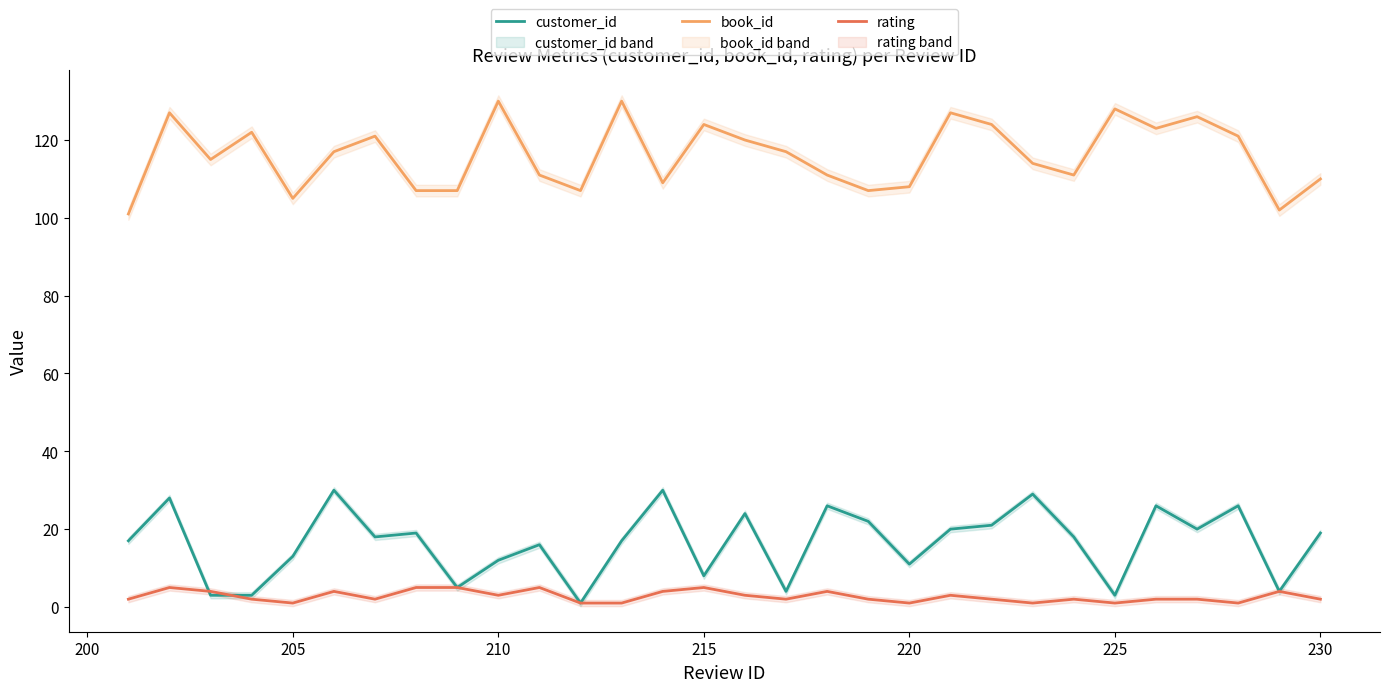

What are all the series names shown in the legend?

customer_id, book_id, rating